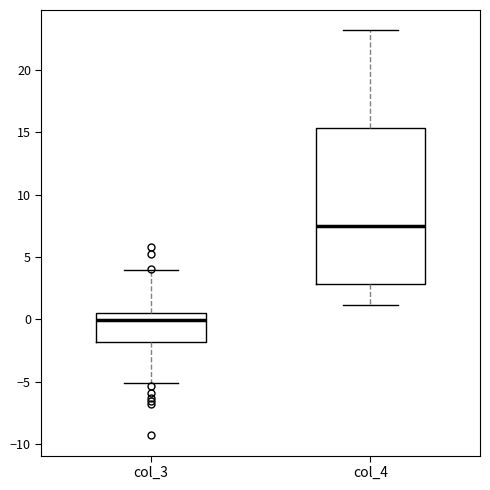

Which box has the lowest median line?

col_3